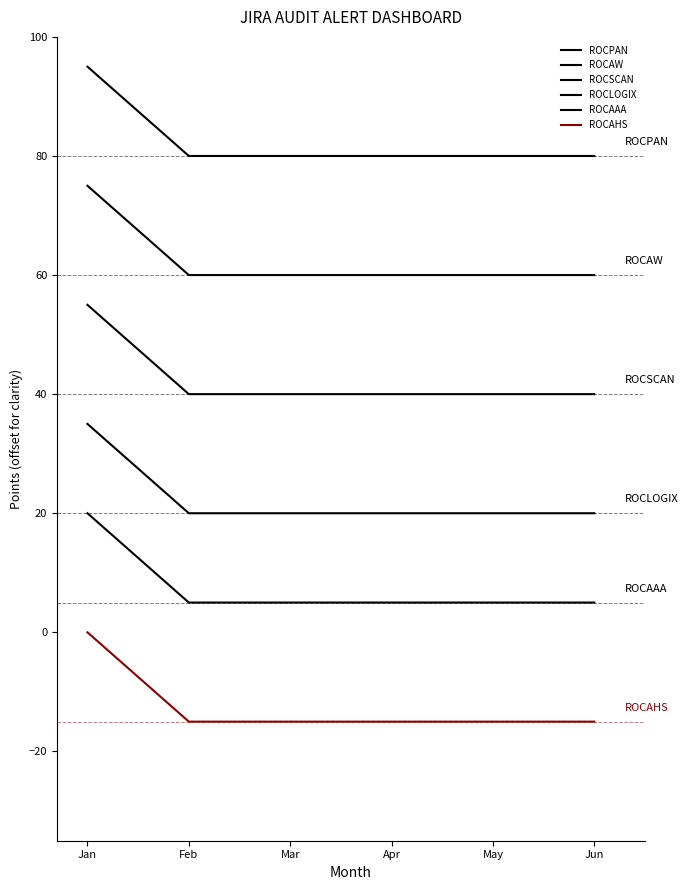

Is this an area chart (filled region under the line)?

No